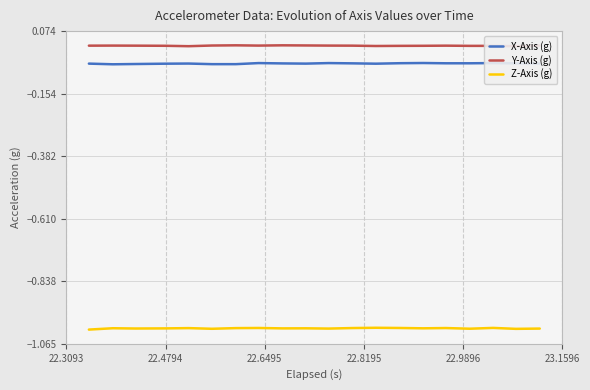

Does the chart display data point markers on the line(s)?

No